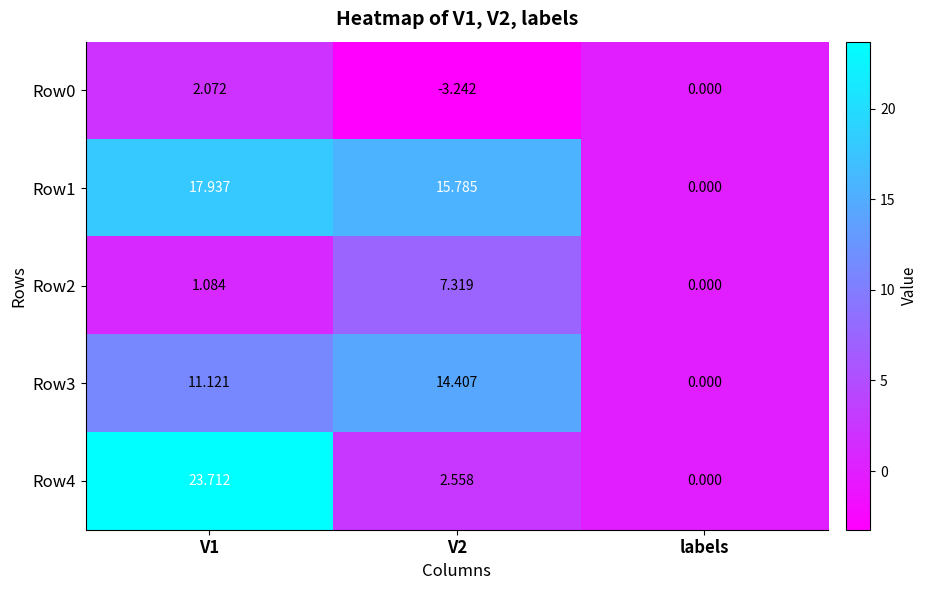

How many values in the Row4 series are below 2?

1